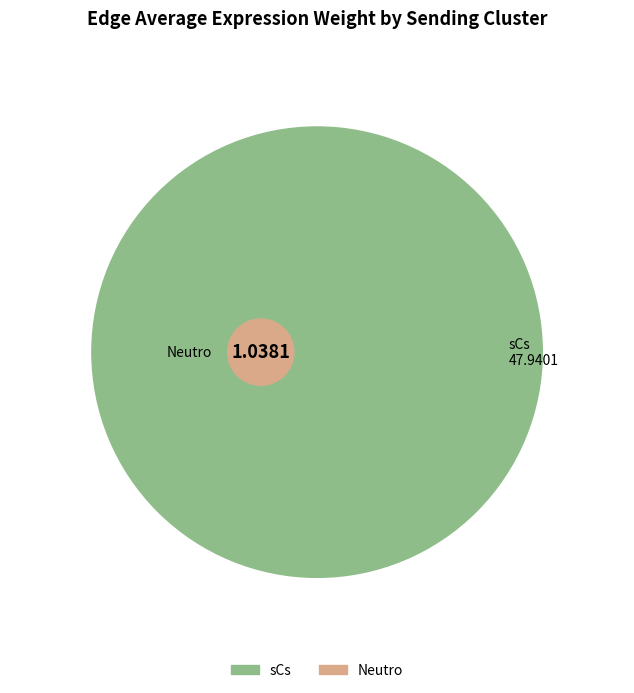

Does sCs represent more than half of the total?

Yes